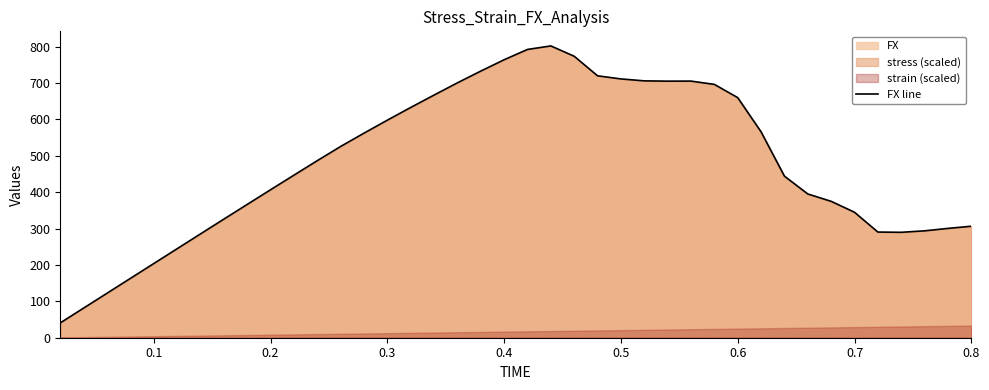

How many data points does each series have?

40